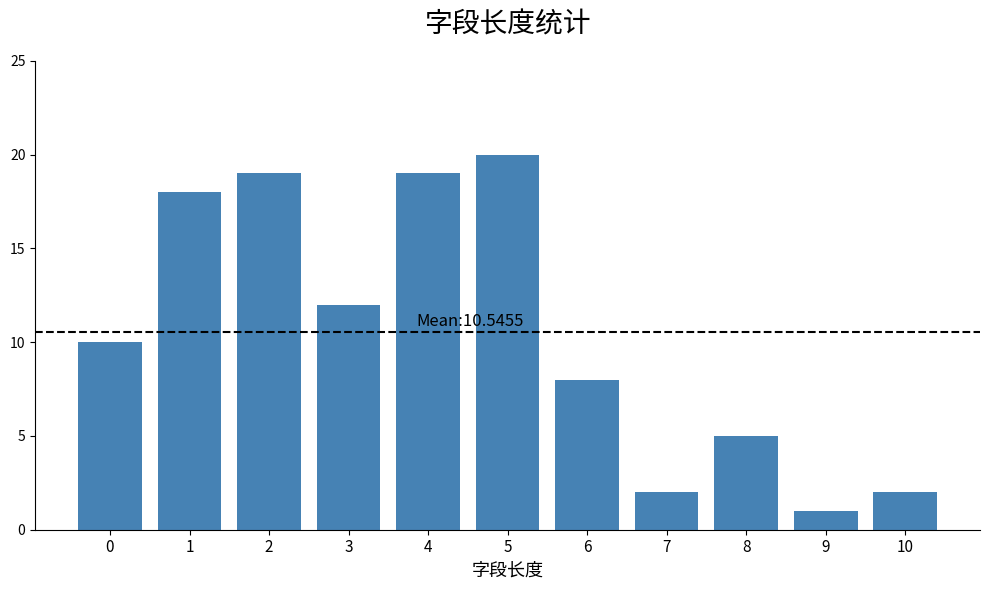

How many data points are less than 10?

5